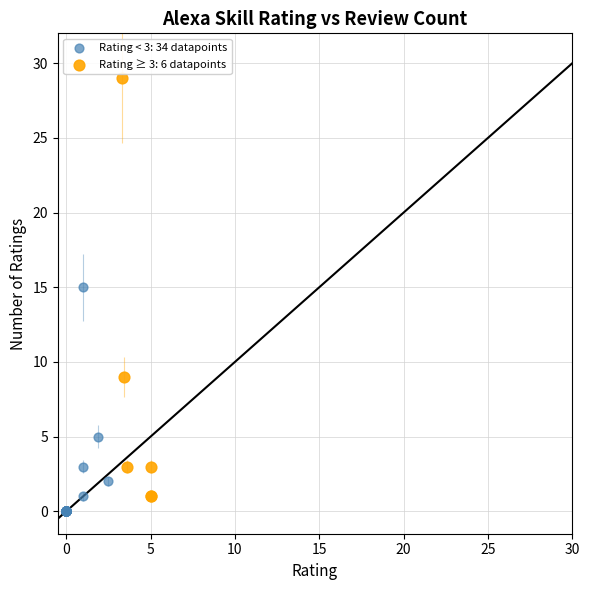

Which series reaches the maximum Y coordinate?

Rating ≥ 3: 6 datapoints